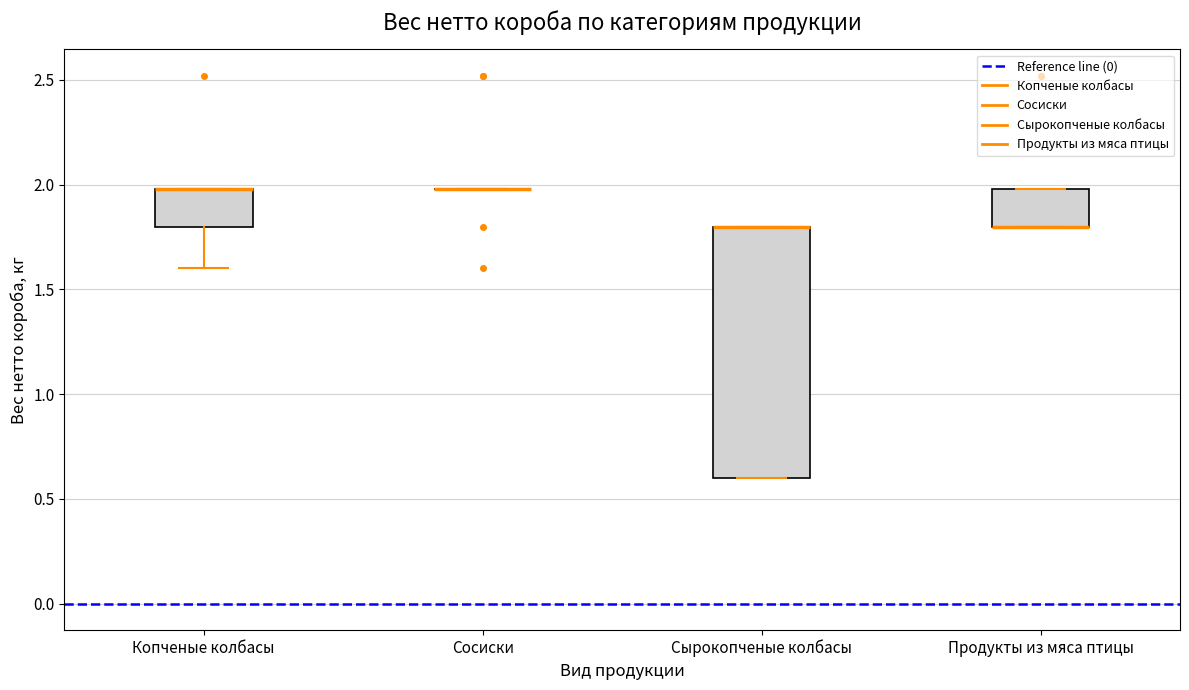

Comparing the boxes themselves (not the whiskers), which one is the tallest?

Сырокопченые колбасы